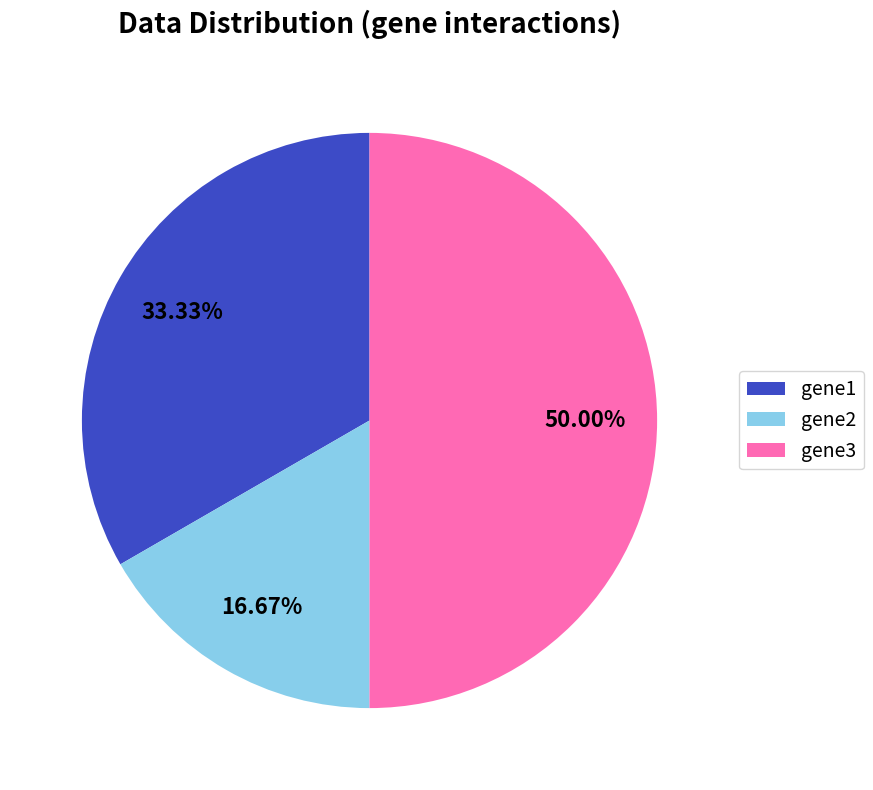

Between gene3 and gene2, which is larger?

gene3